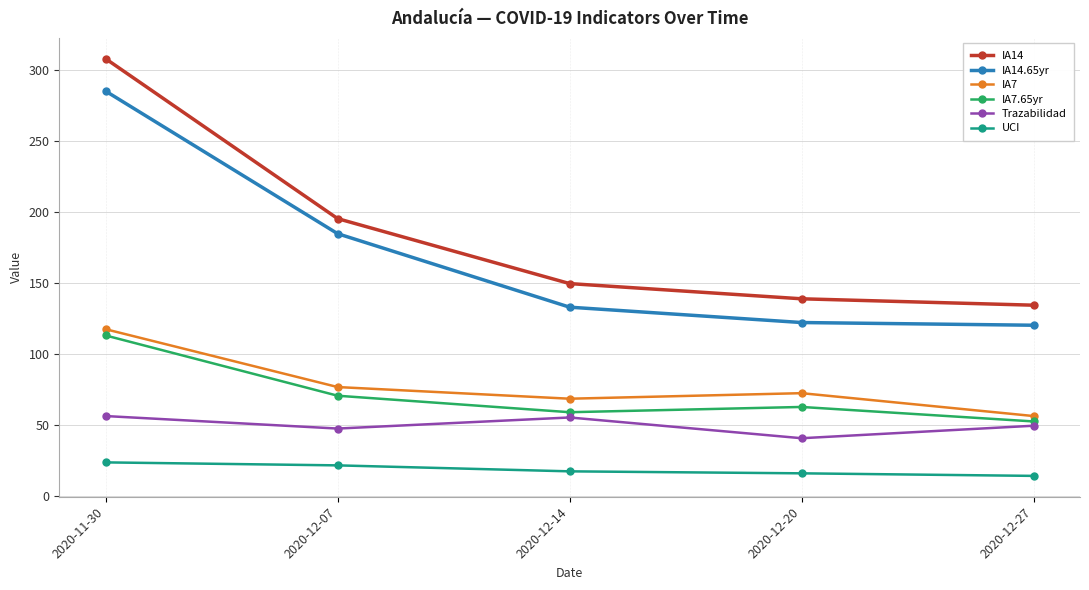

Rank the series by their maximum value, from highest to lowest.

IA14, IA14.65yr, IA7, IA7.65yr, Trazabilidad, UCI